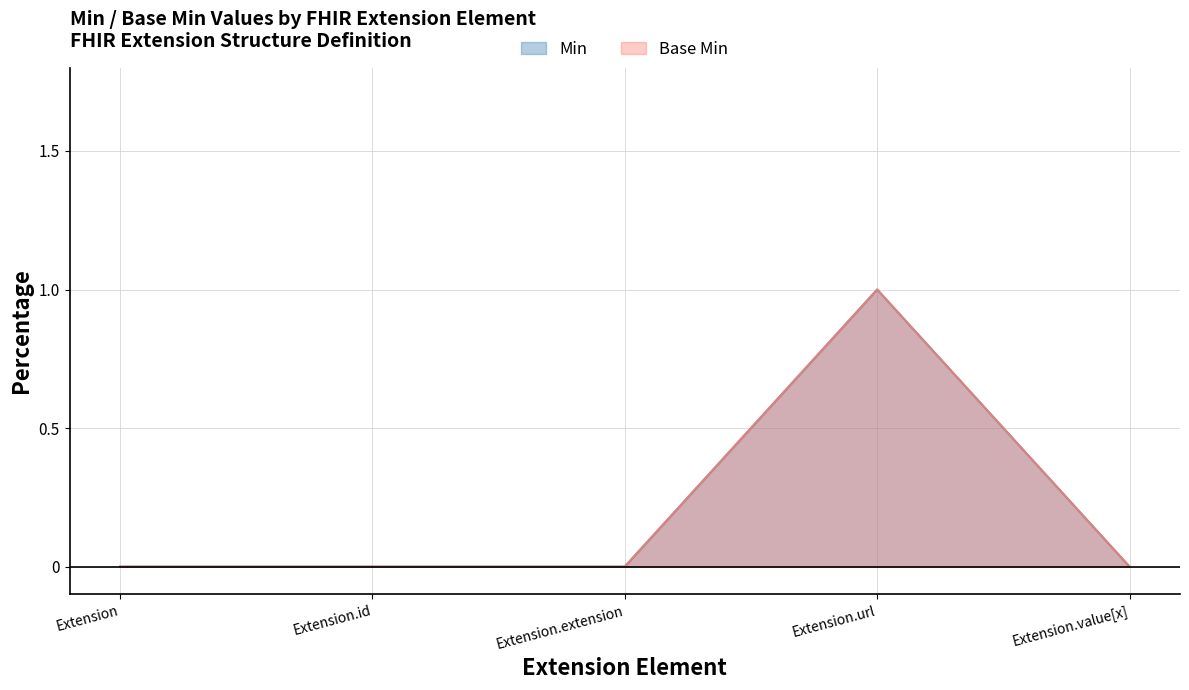

True or false: Base Min and Min cross at least once.

False